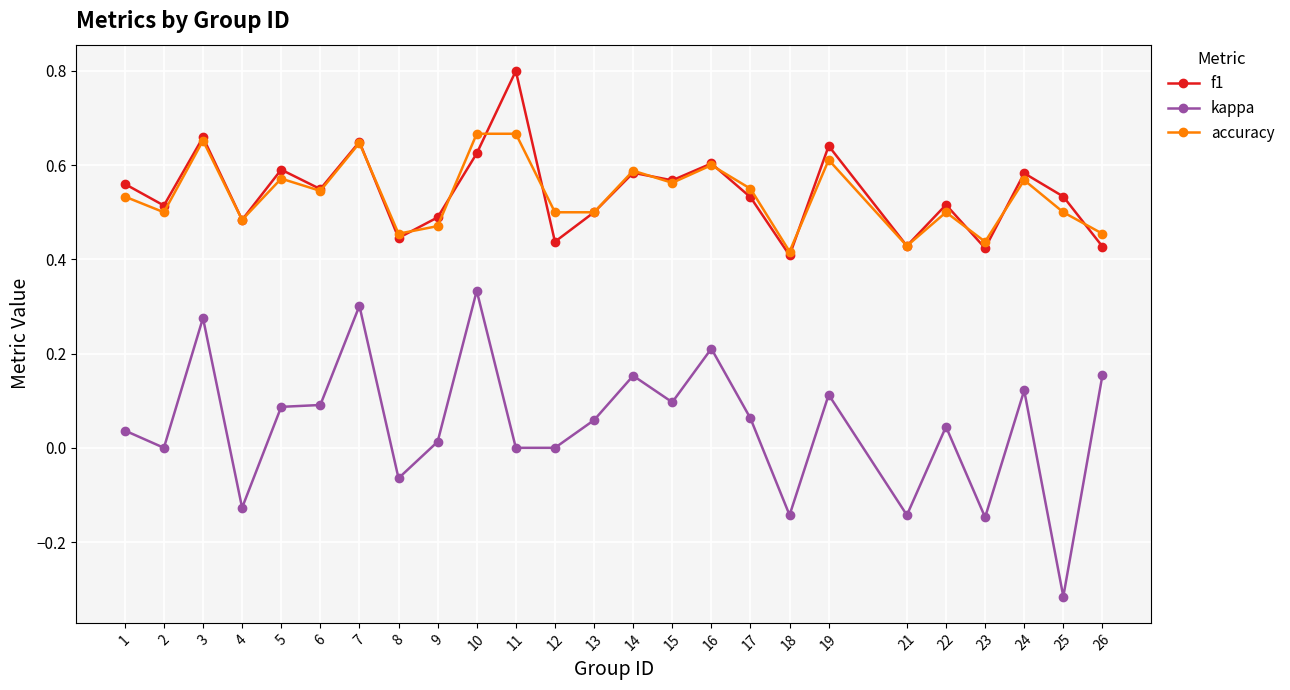

List the series in order of their peak value, highest first.

f1, accuracy, kappa